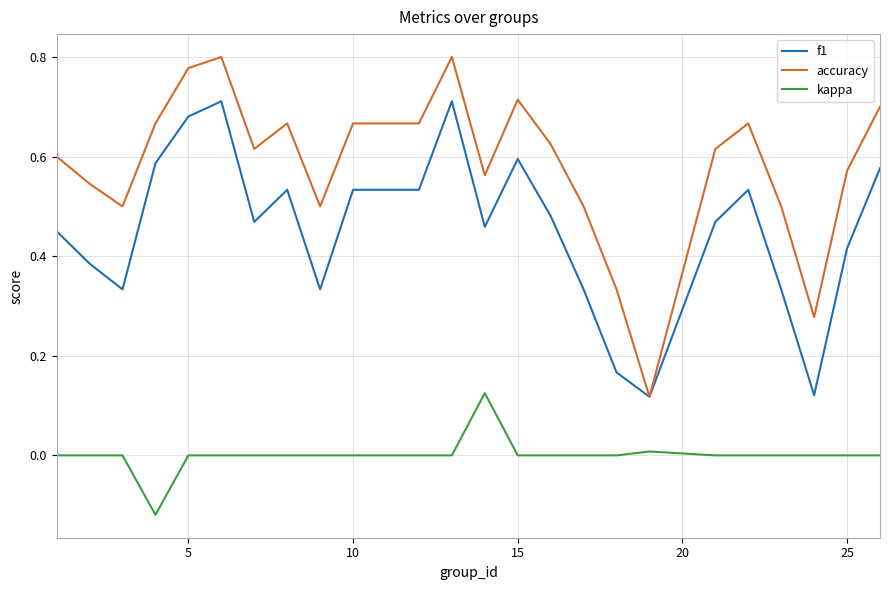

True or false: accuracy and kappa intersect in this chart.

False